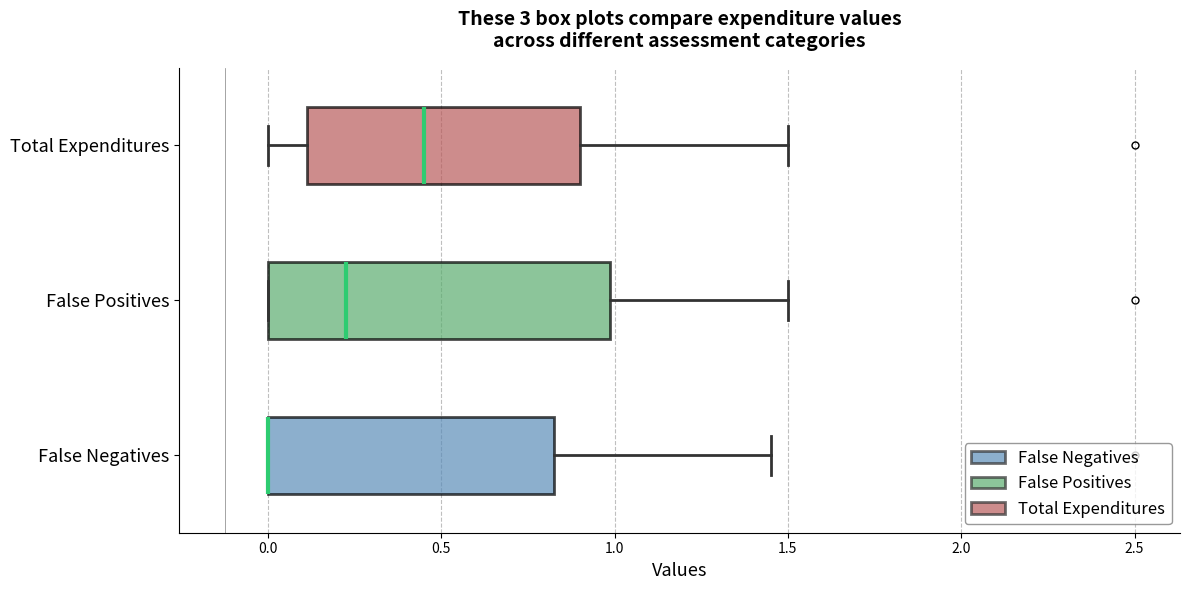

Reading bottom to top, transcribe this box plot: for each box, give where its median line is, the range the box spans, and where its two whiskers end, as read against the x-axis. The values are not printed on the chart, so give them approximately, as read against the axis.

False Negatives: median 0.00 (drawn on the box's left edge), box 0.00 to 0.85, whiskers 0.00 to 1.45
False Positives: median 0.25, box 0.00 to 1.00, whiskers 0.00 to 1.50
Total Expenditures: median 0.45, box 0.10 to 0.90, whiskers 0.00 to 1.50